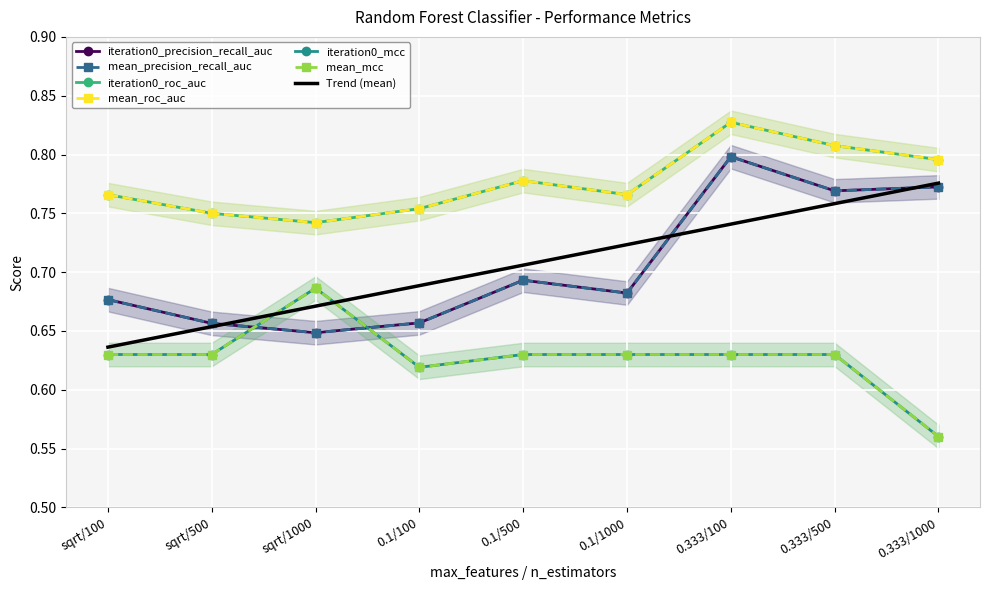

Which series has the widest spread of values?

iteration0_precision_recall_auc